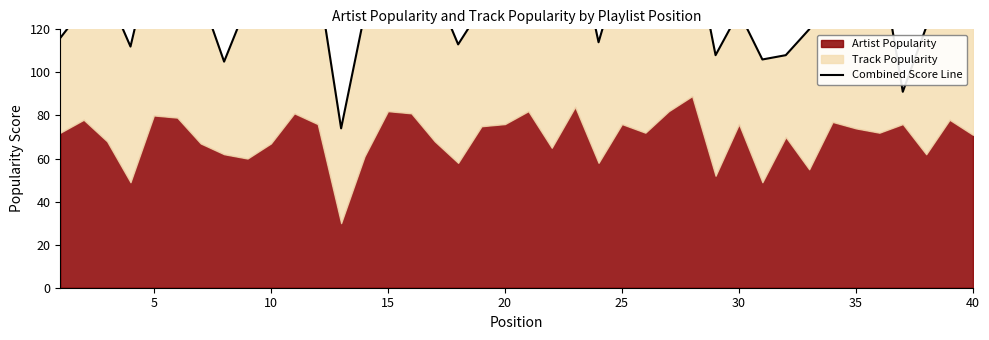

Where is the data nearest to the value 122?

10